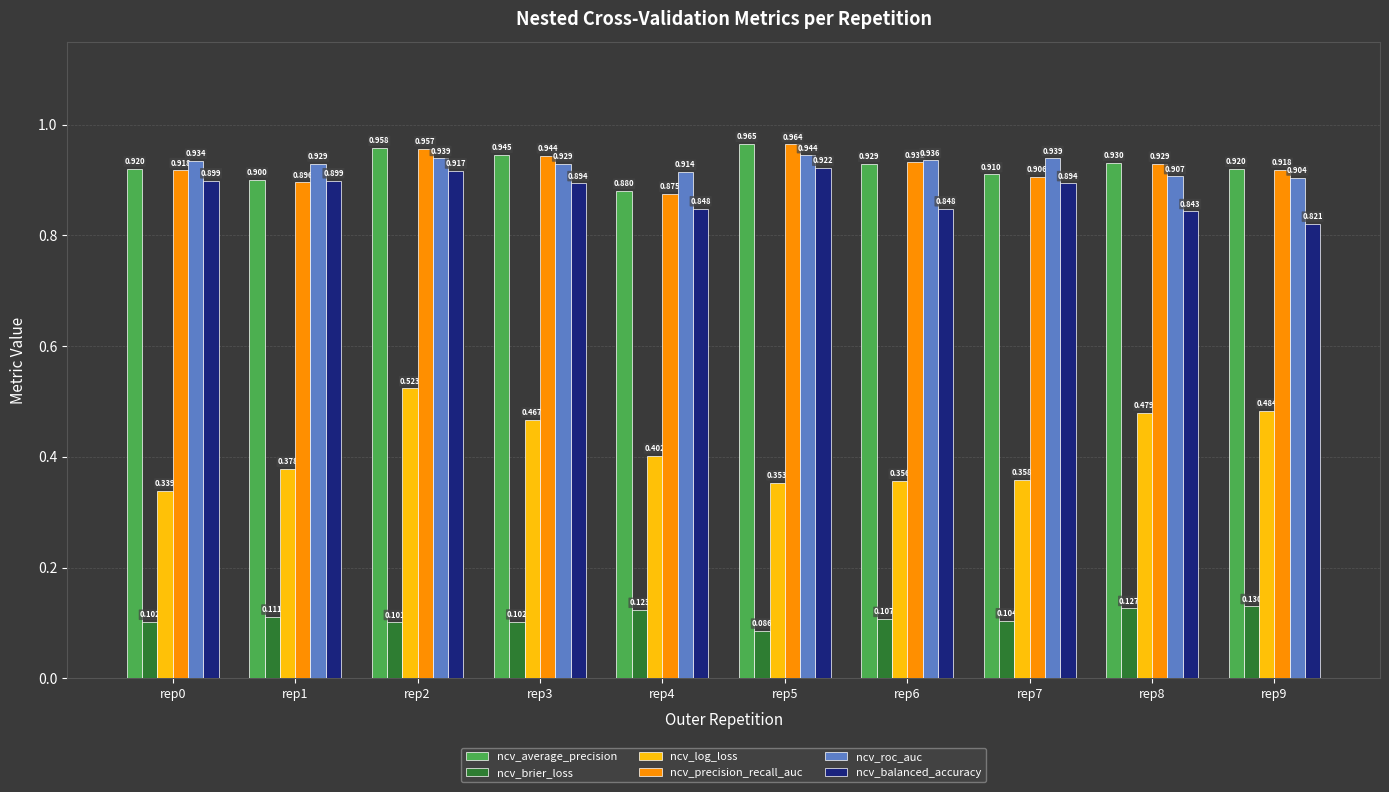

Which series has the largest range (max minus min)?

ncv_log_loss